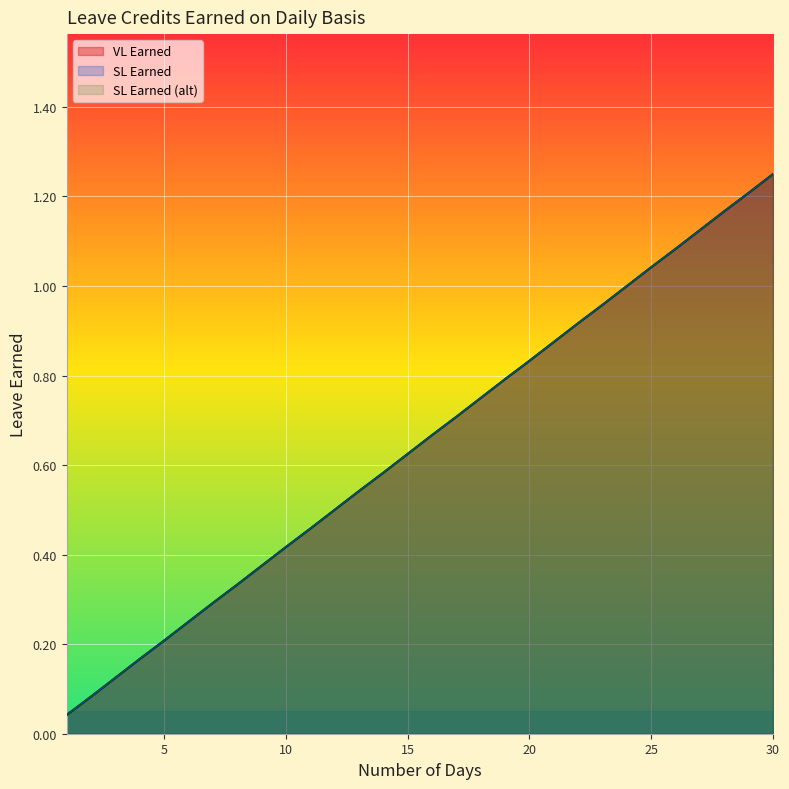

True or false: SL Earned and SL Earned (alt) cross at least once.

False